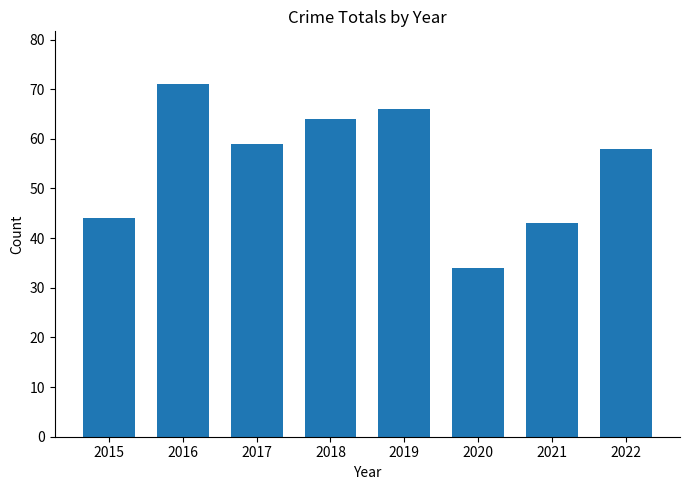

Where does the data first go above 59?

2016